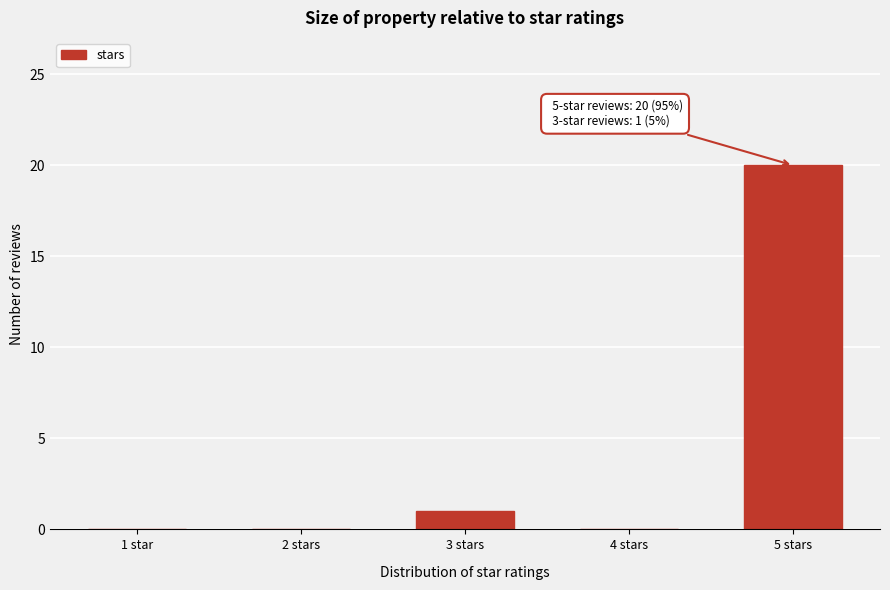

Reading left to right, list all the values displayed in this chart.

1 star=0	2 stars=0	3 stars=1	4 stars=0	5 stars=20